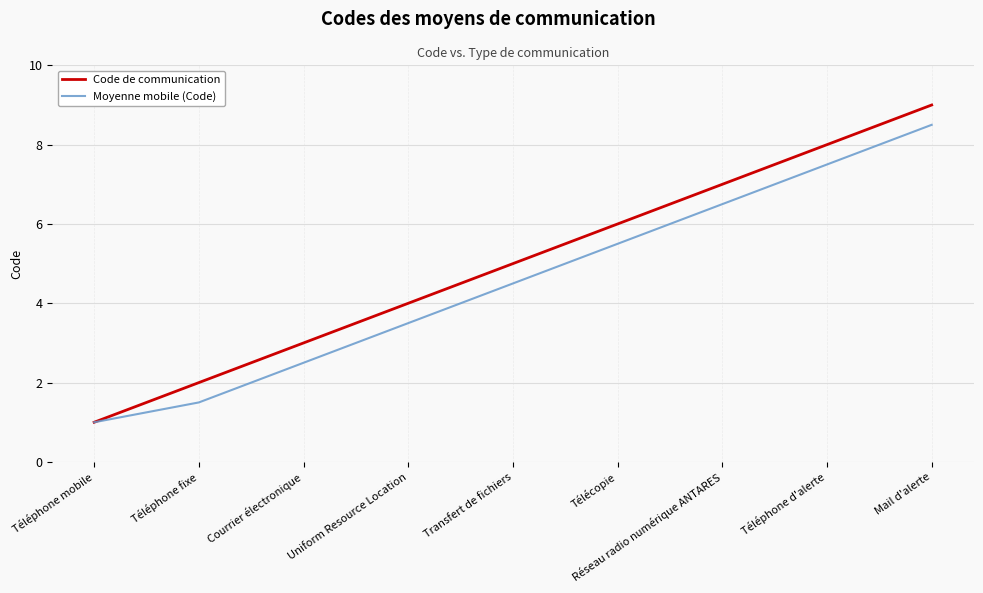

What is the total value across all series at Transfert de fichiers?

9.5